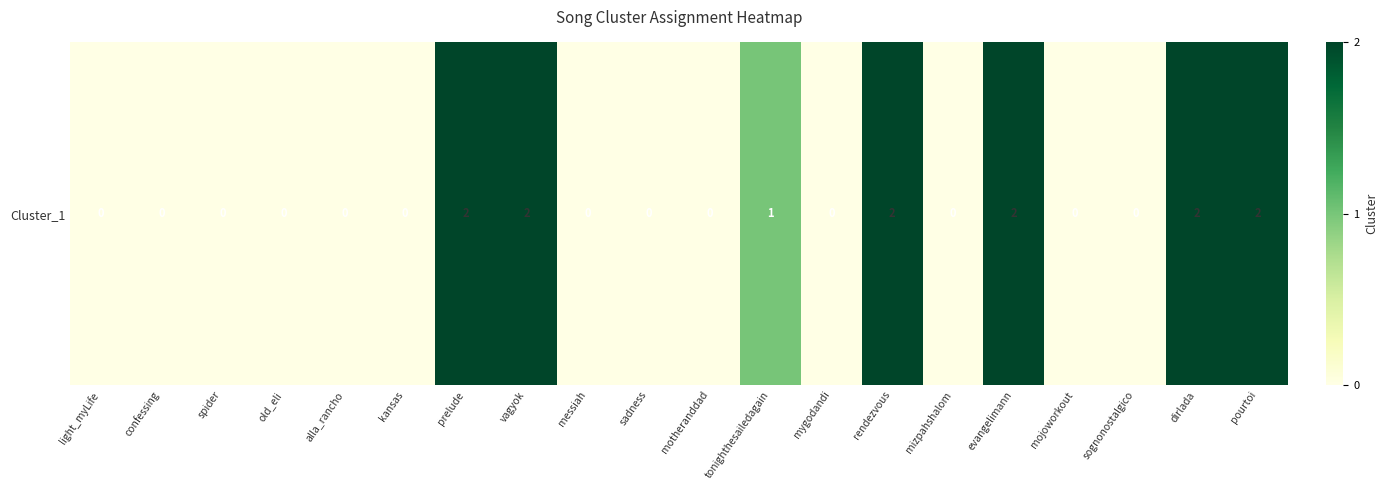

List the labels in order of value, largest first.

prelude, vagyok, rendezvous, evangelimann, dirlada, pourtoi, tonighthesailedagain, light_myLife, confessing, spider, old_eli, alla_rancho, kansas, messiah, sadness, motheranddad, mygodandi, mizpahshalom, mojoworkout, sognonostalgico